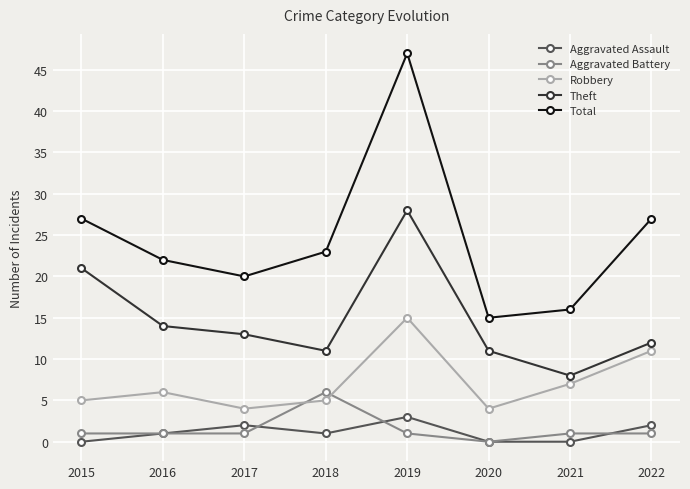

Reading left to right, transcribe all the data shown in this chart.

Aggravated Assault: 2015=0	2016=1	2017=2	2018=1	2019=3	2020=0	2021=0	2022=2
Aggravated Battery: 2015=1	2016=1	2017=1	2018=6	2019=1	2020=0	2021=1	2022=1
Robbery: 2015=5	2016=6	2017=4	2018=5	2019=15	2020=4	2021=7	2022=11
Theft: 2015=21	2016=14	2017=13	2018=11	2019=28	2020=11	2021=8	2022=12
Total: 2015=27	2016=22	2017=20	2018=23	2019=47	2020=15	2021=16	2022=27